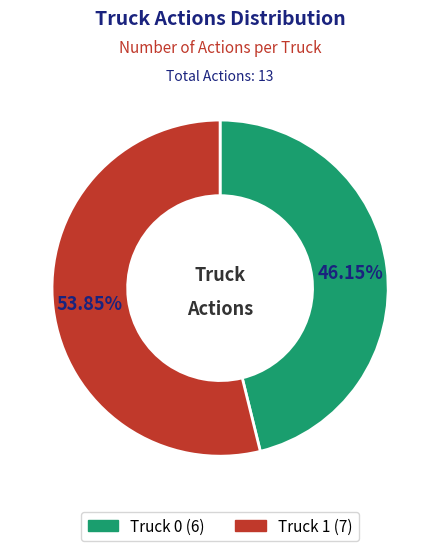

Rank the categories by value from highest to lowest.

Truck 1, Truck 0